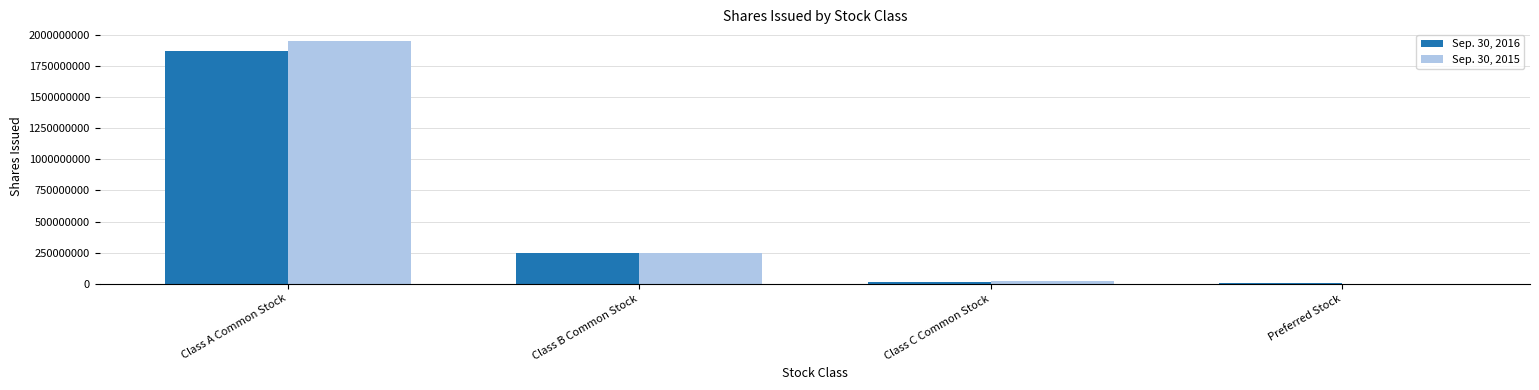

Is it true that Sep. 30, 2015 equals 352368649 at Class B Common Stock?

False